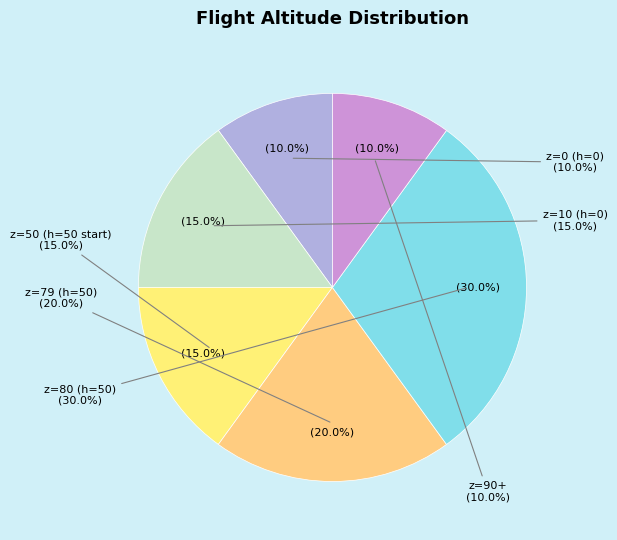

Does z=79, h=50 account for over 50% of the chart?

No